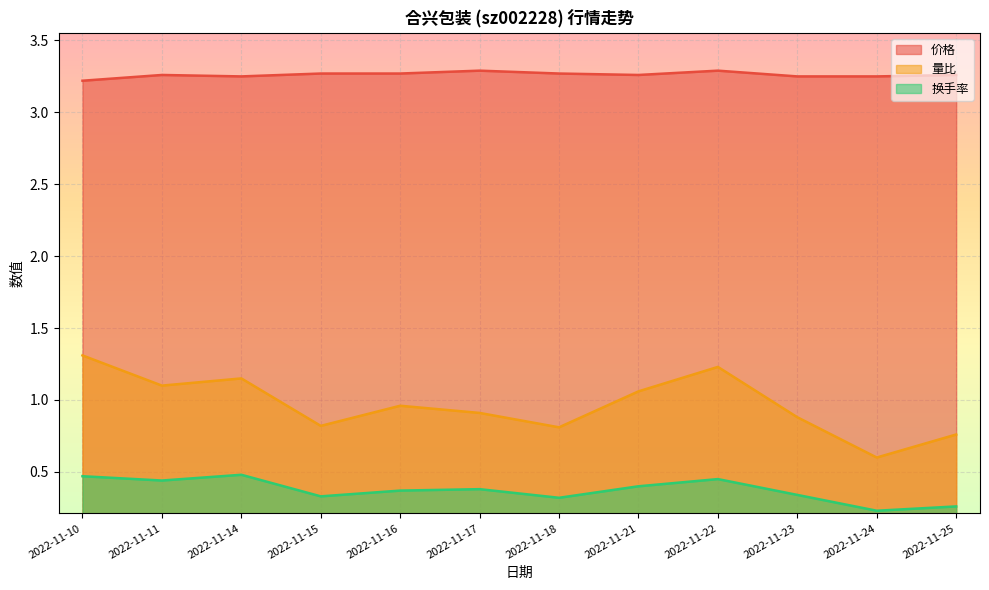

Which series has the largest total across all categories?

价格